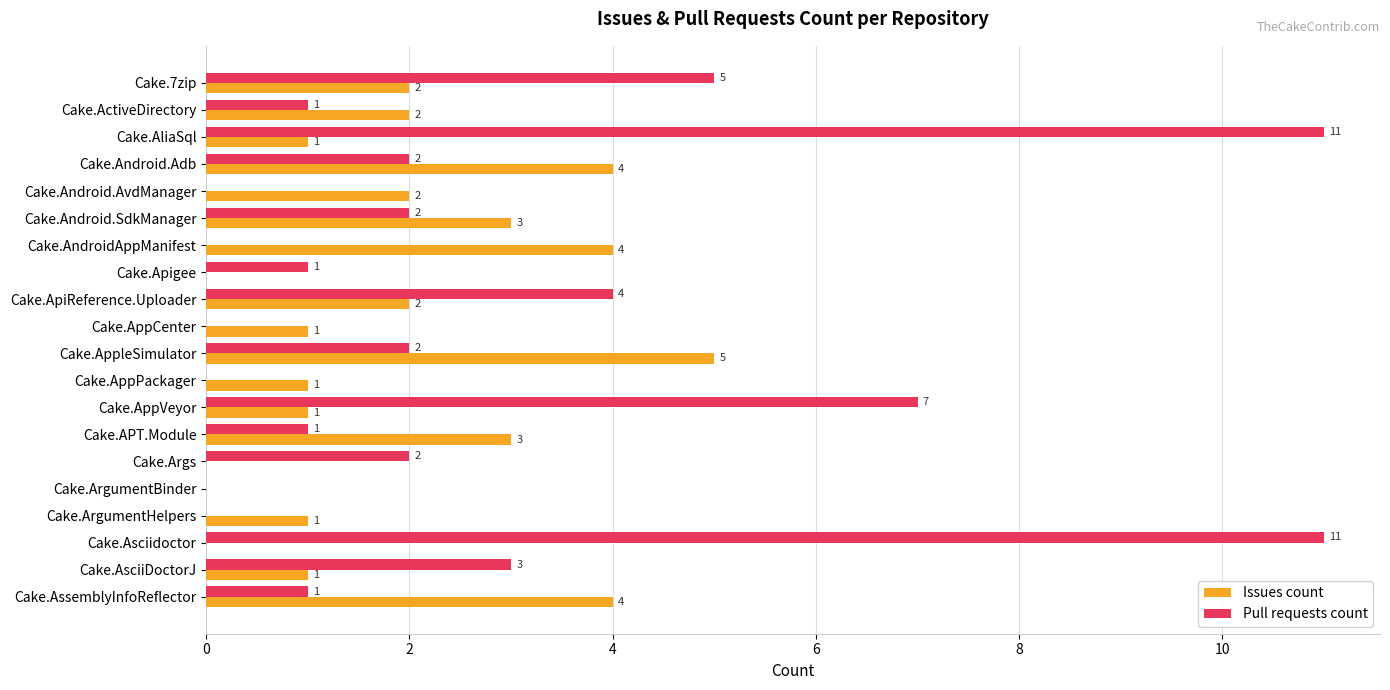

At which label does Issues count reach its peak?

Cake.AppleSimulator